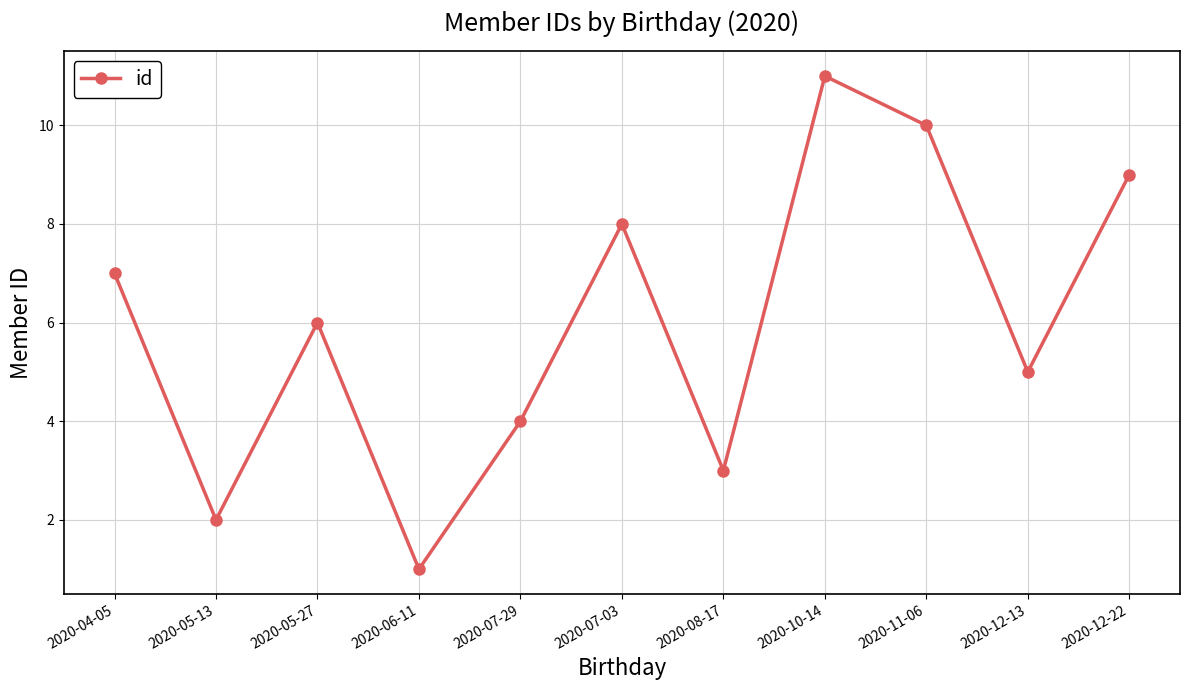

Which has a higher value, 2020-11-06 or 2020-04-05?

2020-11-06